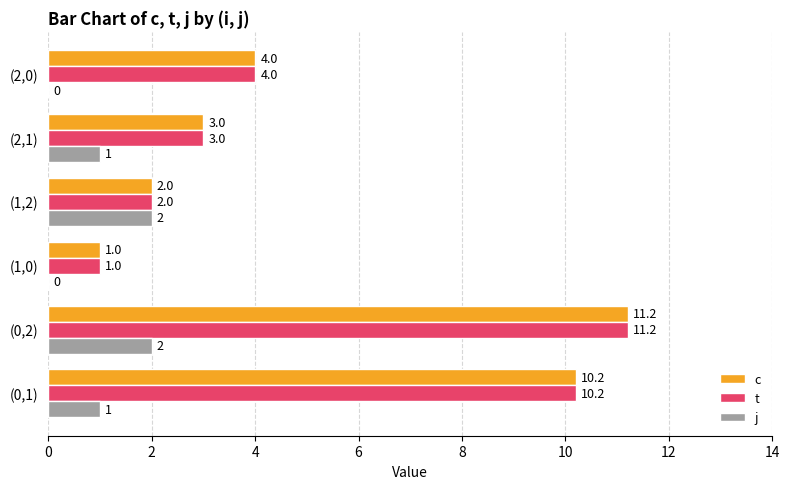

Is it true that c equals 1.0 at (1,0)?

True